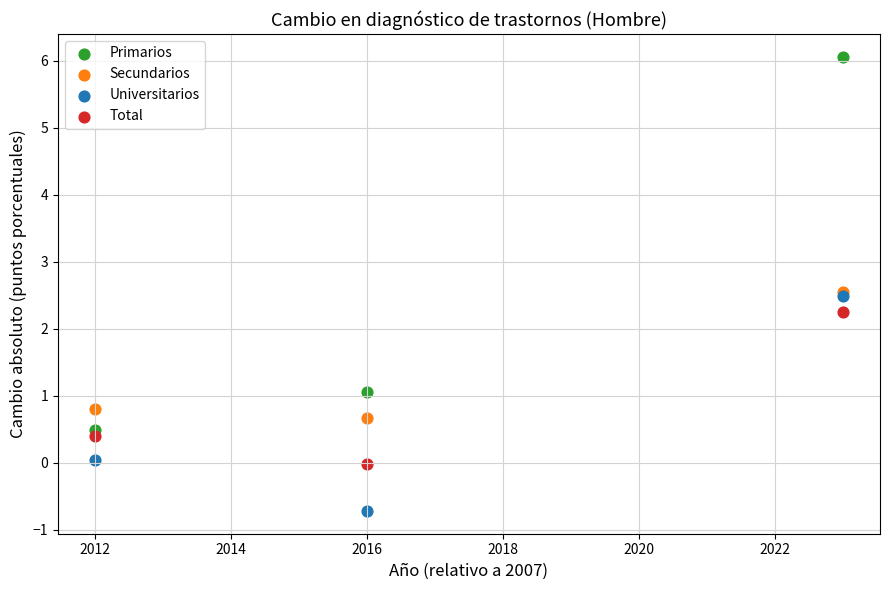

Which series contains the lowest Y value?

Universitarios